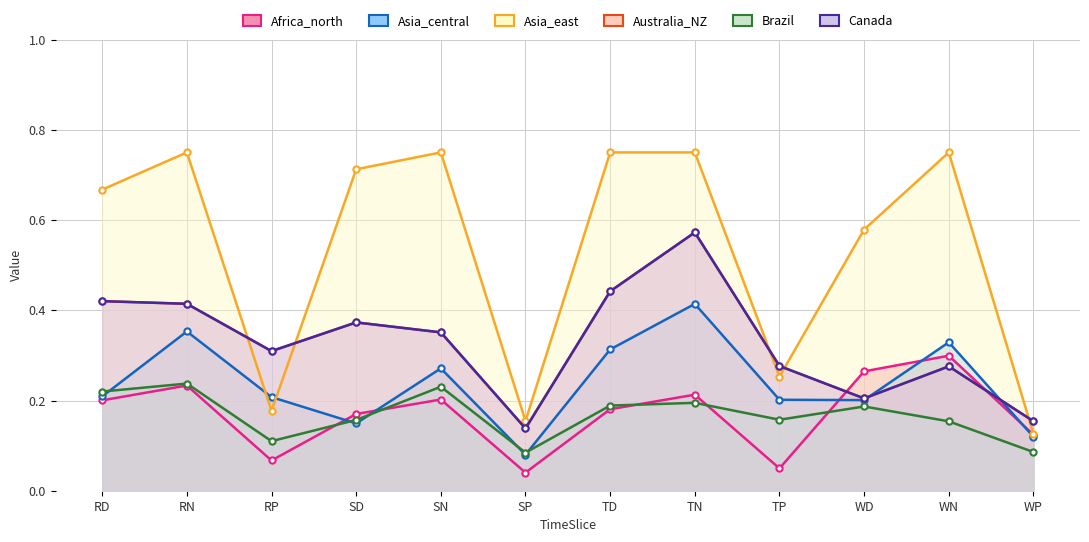

True or false: Canada and Brazil cross at least once.

False